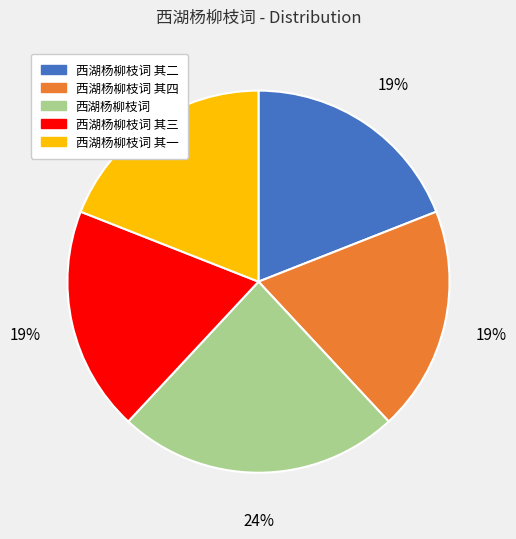

To the nearest percent, what is the average slice percentage?

20%